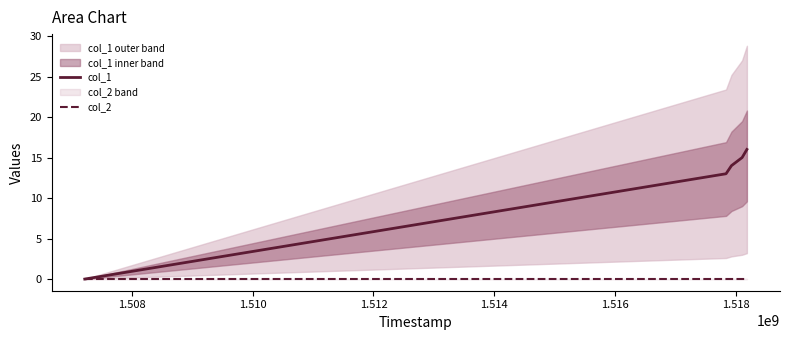

True or false: col_2 and col_1 cross at least once.

False